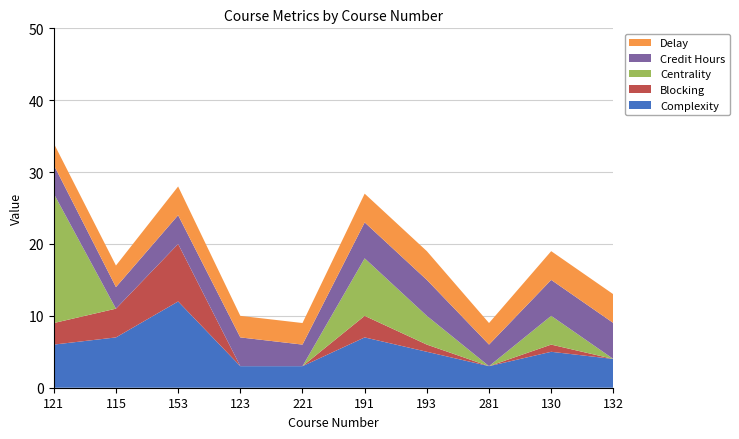

Reading left to right, list all the values displayed in this chart.

Complexity: 6	7	12	3	3	7	5	3	5	4
Blocking: 3	4	8	0	0	3	1	0	1	0
Centrality: 18	0	0	0	0	8	4	0	4	0
Credit Hours: 4	3	4	4	3	5	5	3	5	5
Delay: 3	3	4	3	3	4	4	3	4	4